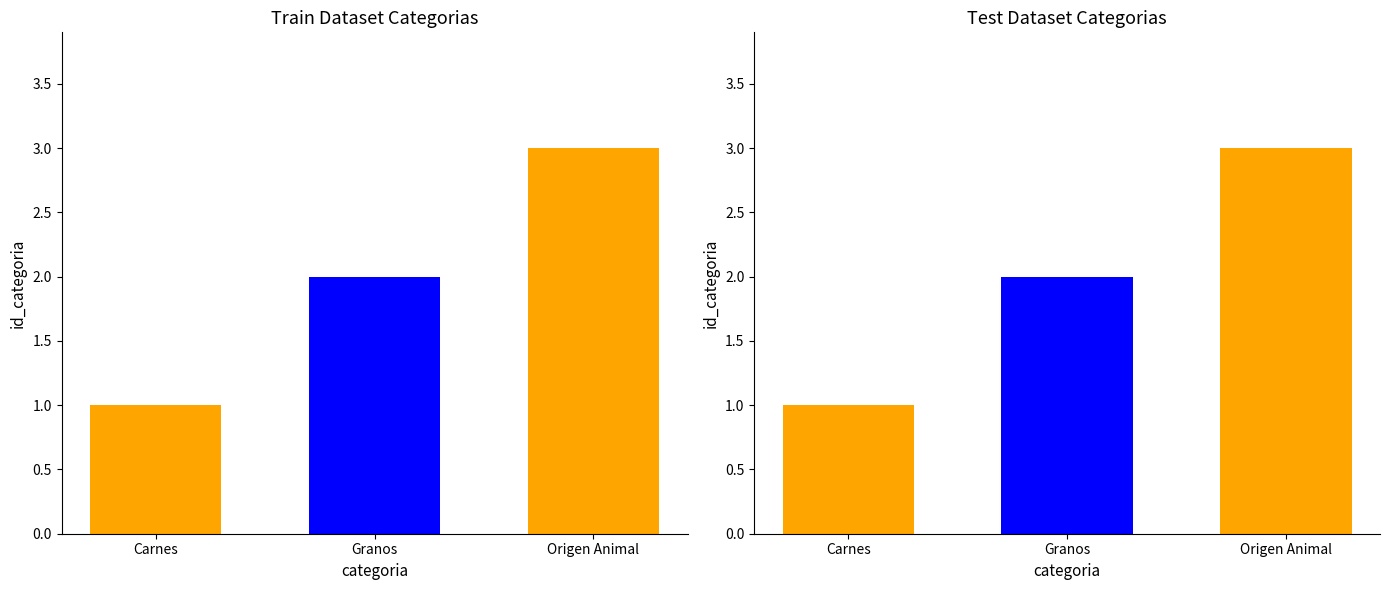

Reading left to right, transcribe all the data shown in this chart.

Carnes=1	Granos=2	Origen Animal=3